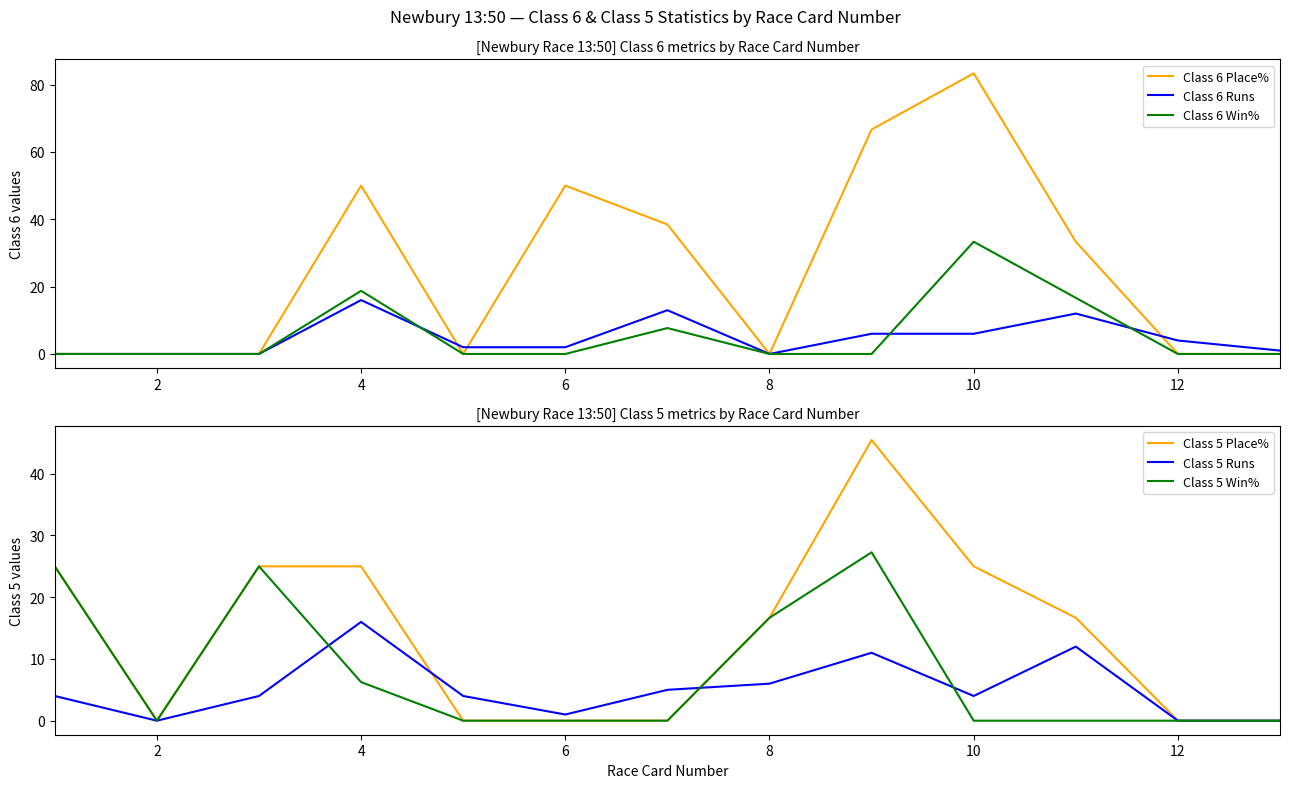

The Class 5 Win% series shows 23.7 at 8. True or false?

False